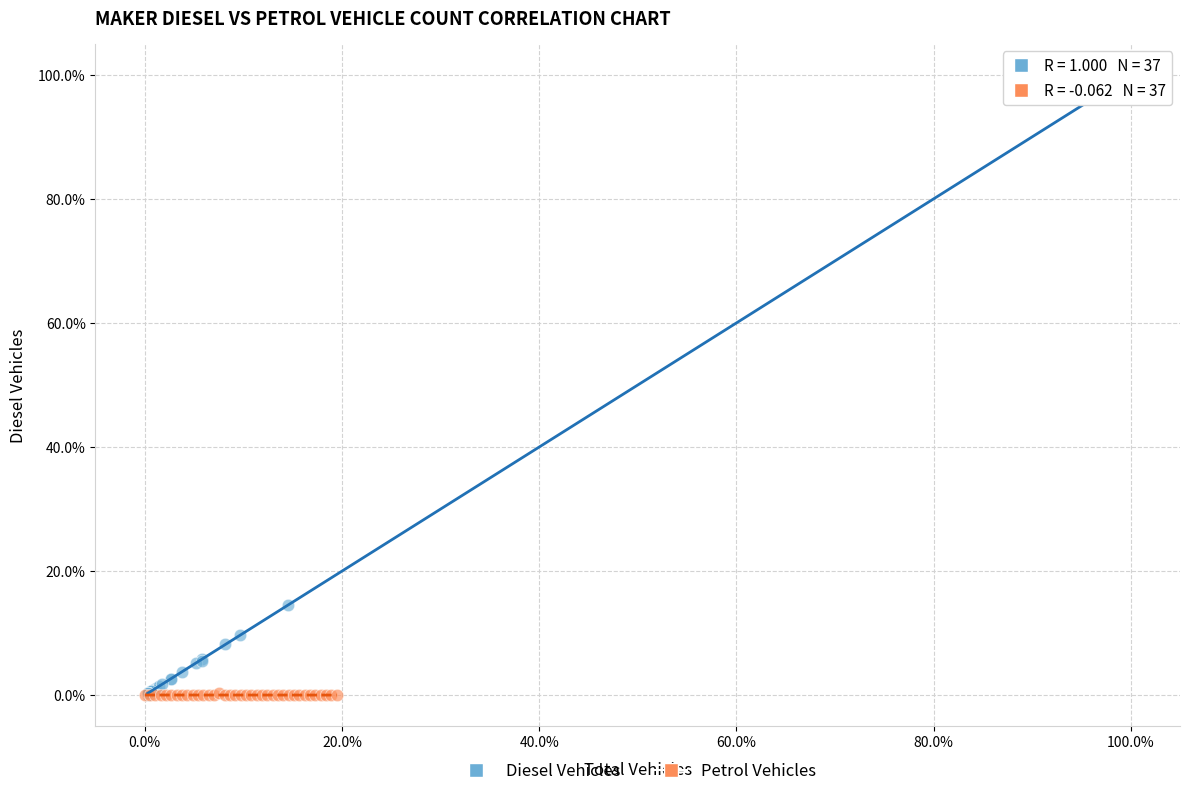

Which series has the widest spread of Y values?

Diesel Vehicles